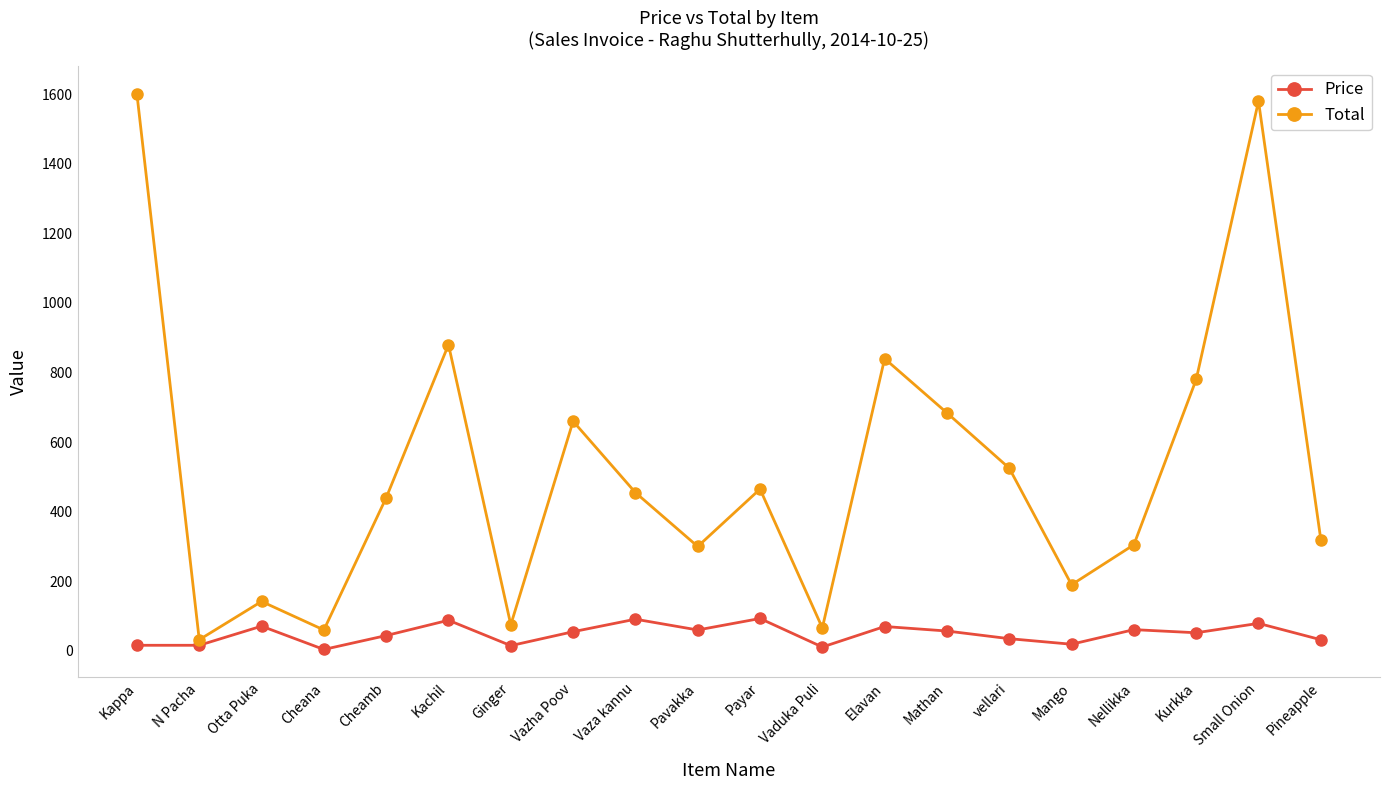

At which label is Total closest to 816?

Elavan